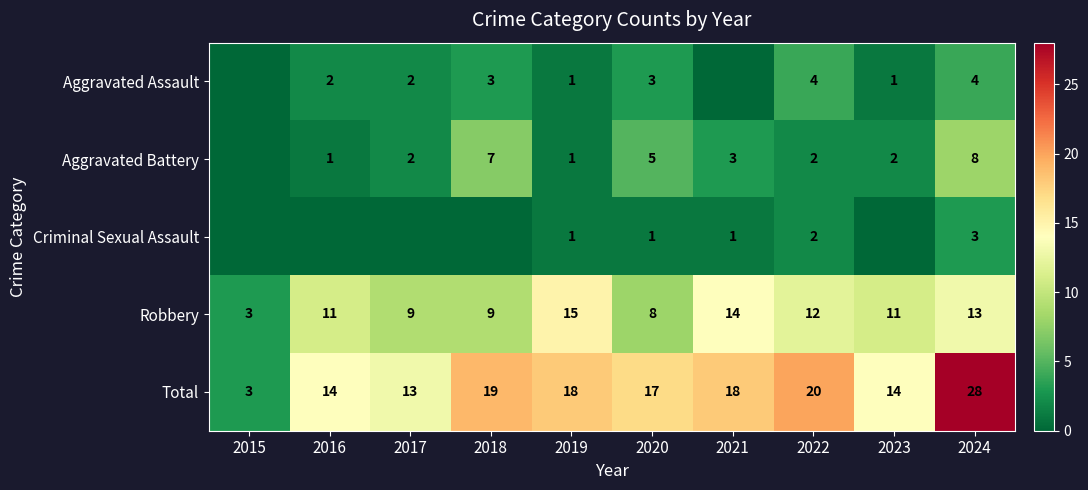

The value of Total at 2017 is 6. True or false?

False